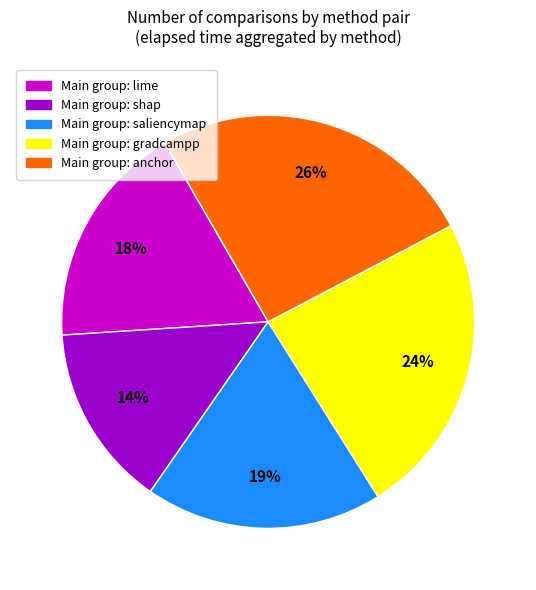

To the nearest percent, what is the average slice percentage?

20%